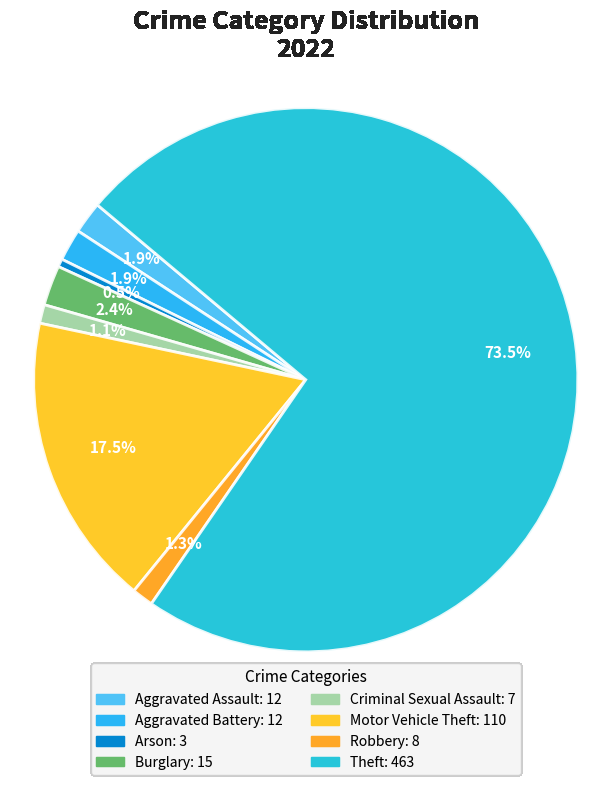

What percentage is the Motor Vehicle Theft slice, to the nearest percent?

17%